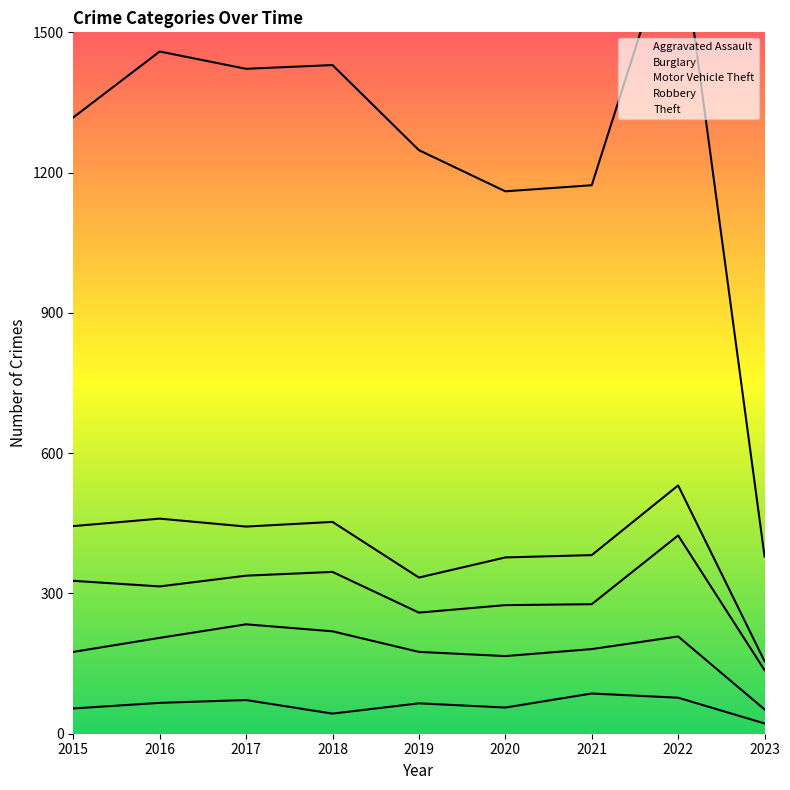

At which category does Burglary reach its first local peak?

2018